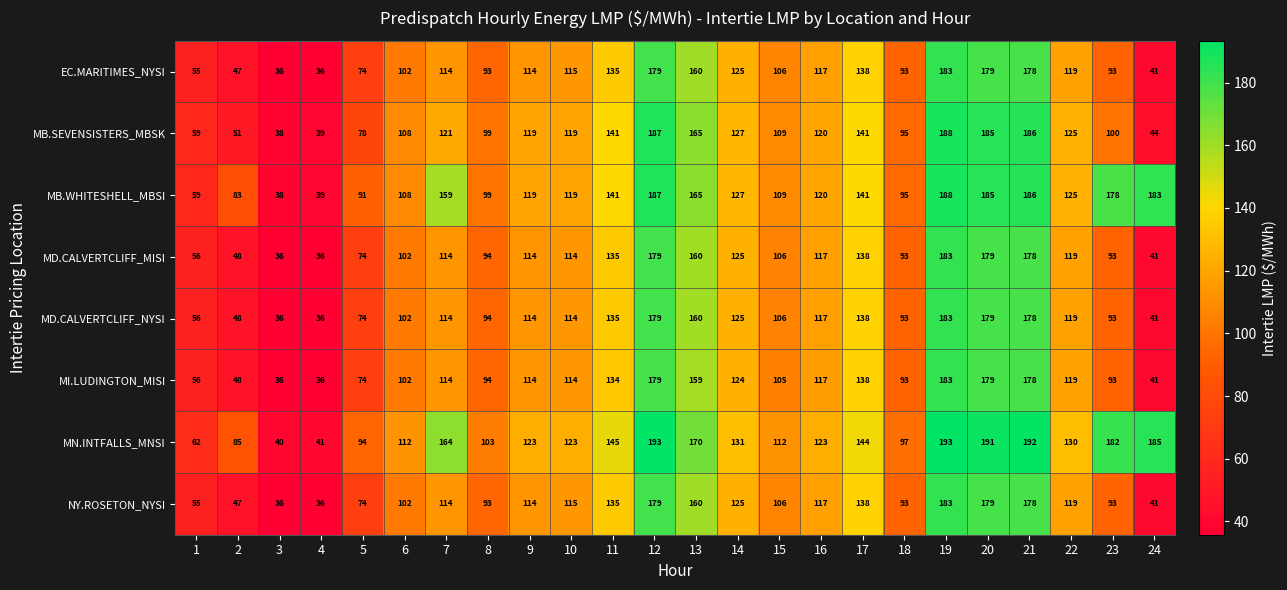

Is it true that MB.SEVENSISTERS_MBSK equals 164 at 8?

False